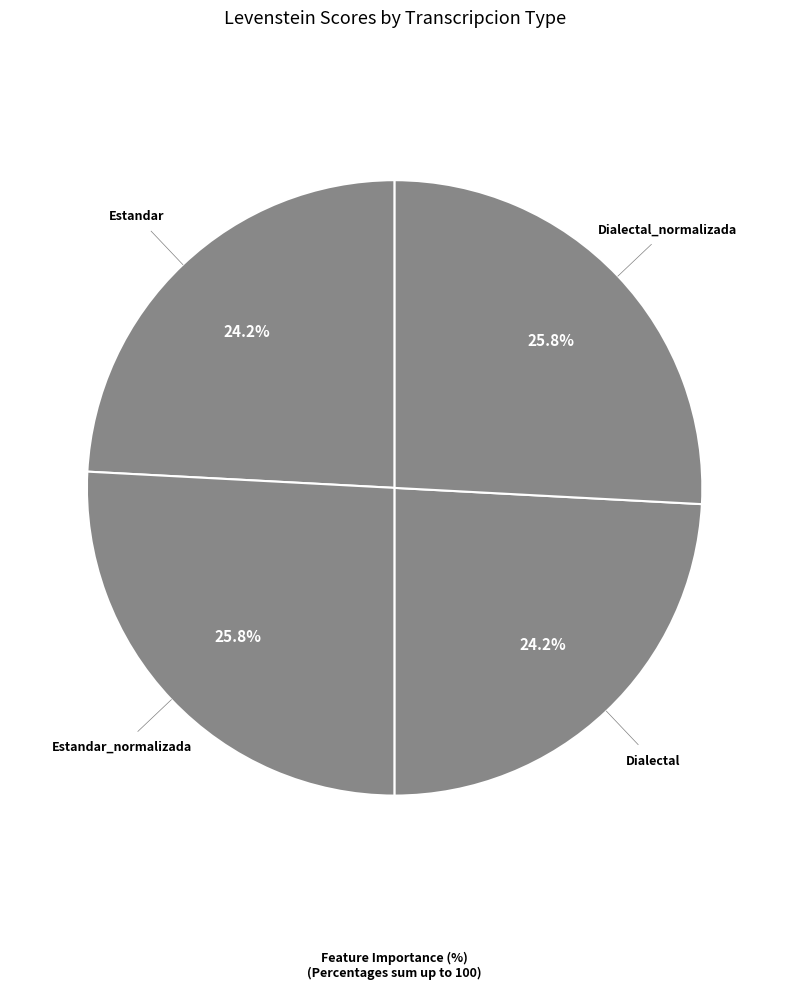

Count the number of slices in the pie.

4